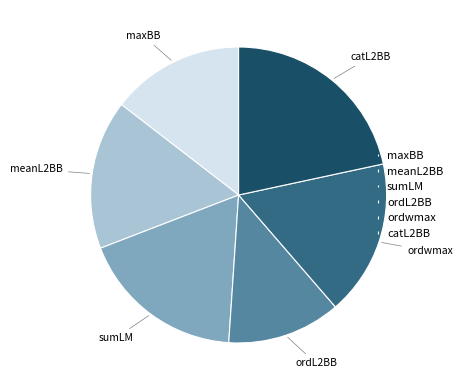

Does any single category account for the majority?

No